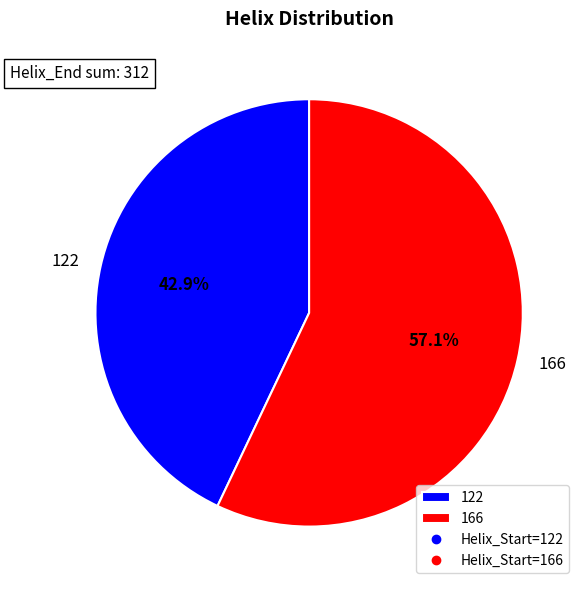

What percentage do 122 and 166 together represent?

100.0%